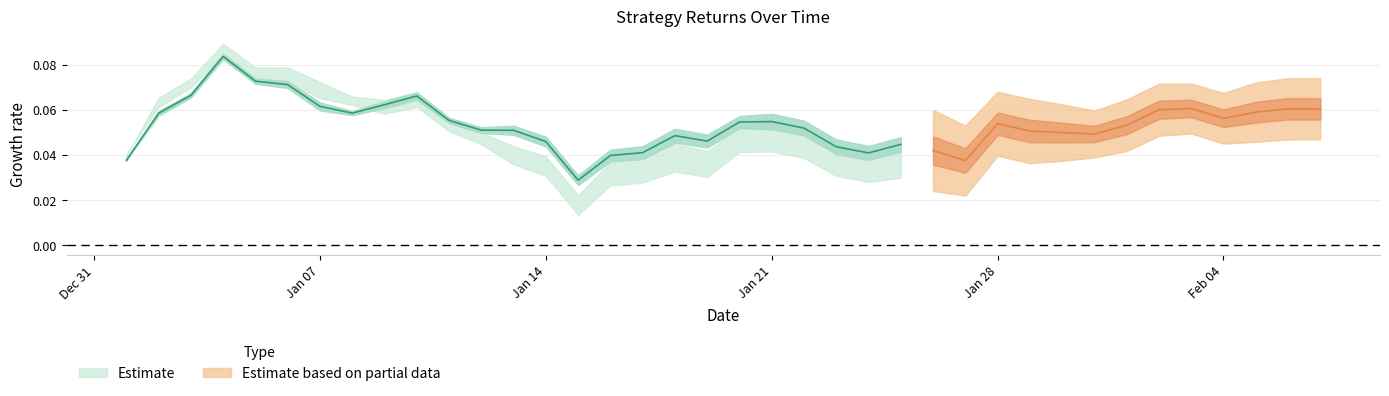

Reading left to right, what are all the values shown in this chart?

long: 0.0	0.1	0.1	0.1	0.1	0.1	0.1	0.1	0.1	0.1	0.1	0.1	0.1	0.0	0.0	0.0	0.0	0.0	0.0	0.1	0.1	0.1	0.0	0.0	0.0	0.0	0.0	0.1	0.1	0.1	0.0	0.1	0.1	0.1	0.1	0.1	0.1	0.1
mix: 0.0	0.1	0.1	0.1	0.1	0.1	0.1	0.1	0.1	0.1	0.1	0.0	0.0	0.0	0.0	0.0	0.0	0.0	0.0	0.1	0.1	0.1	0.0	0.0	0.0	0.0	0.0	0.1	0.1	0.1	0.1	0.1	0.1	0.1	0.1	0.1	0.1	0.1
mix2: 0.0	0.1	0.1	0.1	0.1	0.1	0.1	0.1	0.1	0.1	0.1	0.0	0.0	0.0	0.0	0.0	0.0	0.0	0.0	0.0	0.0	0.0	0.0	0.0	0.0	0.0	0.0	0.1	0.1	0.1	0.1	0.1	0.1	0.1	0.1	0.1	0.1	0.1